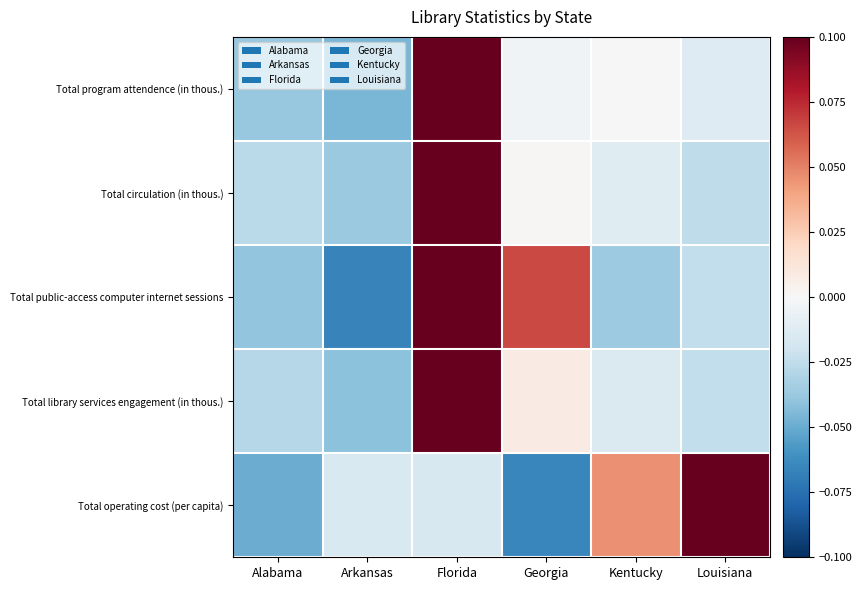

Between Alabama and Louisiana, which series saw the biggest shift?

Total operating cost (per capita)